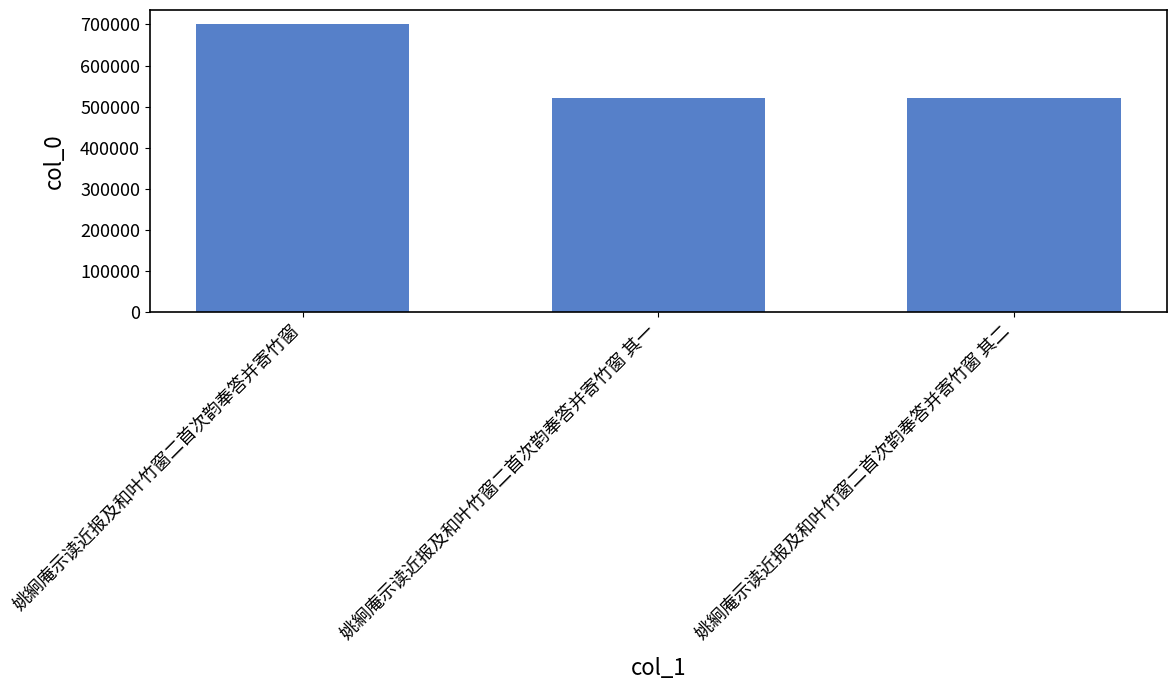

What is the difference between the maximum and minimum values?

177899